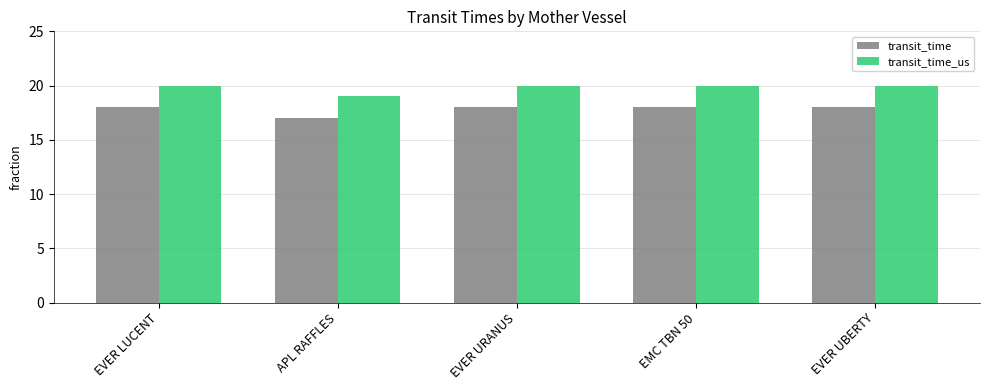

How many bars are there in each group?

2